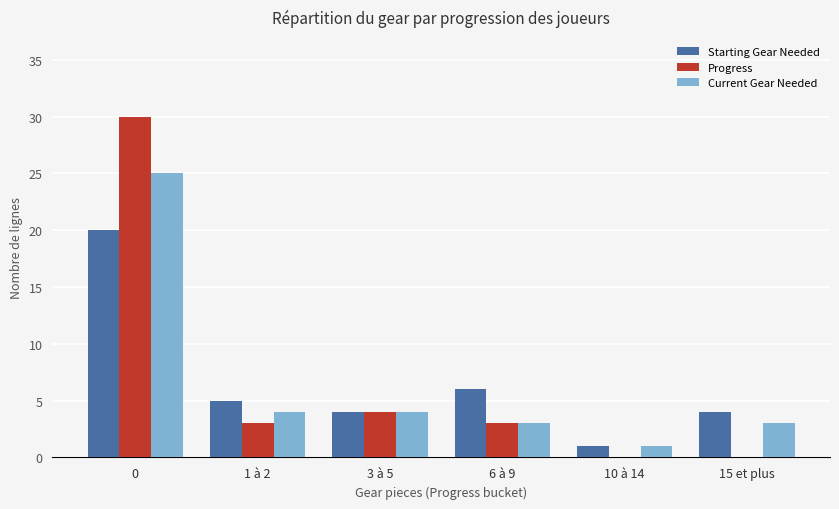

How many groups of bars are there?

6